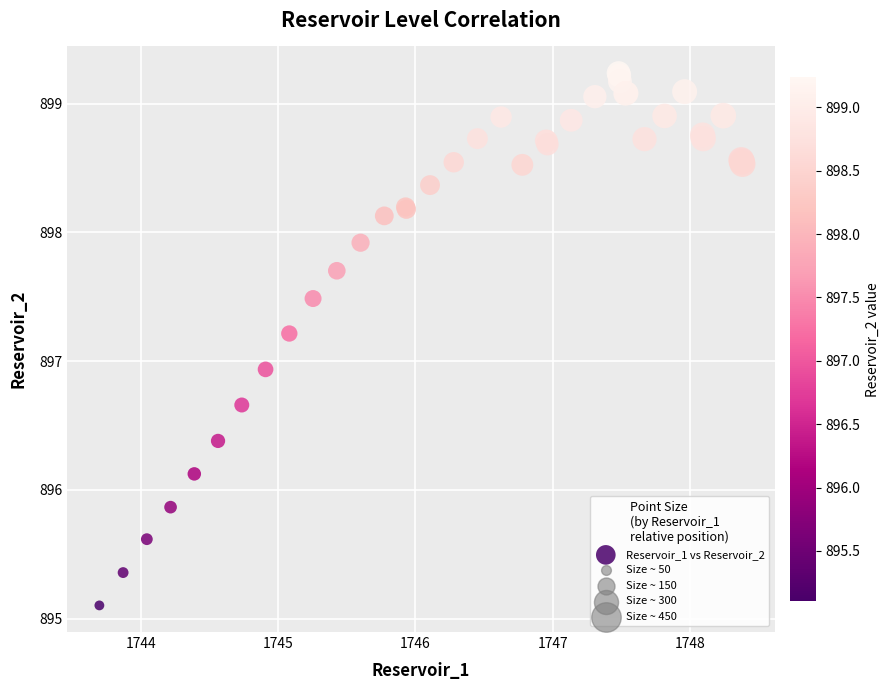

What Y value in the scatter plot is closest to 897?

896.9